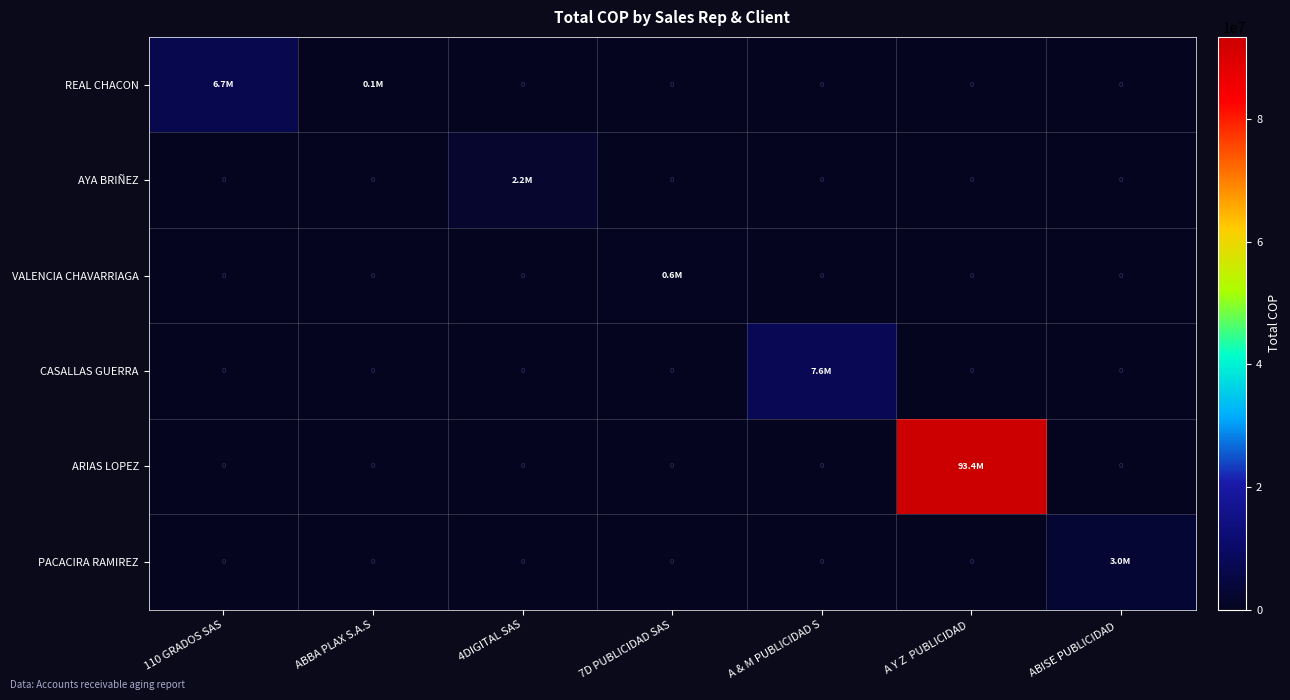

Is it true that AYA BRIÑEZ equals 2207301.1 at 4DIGITAL SAS?

True